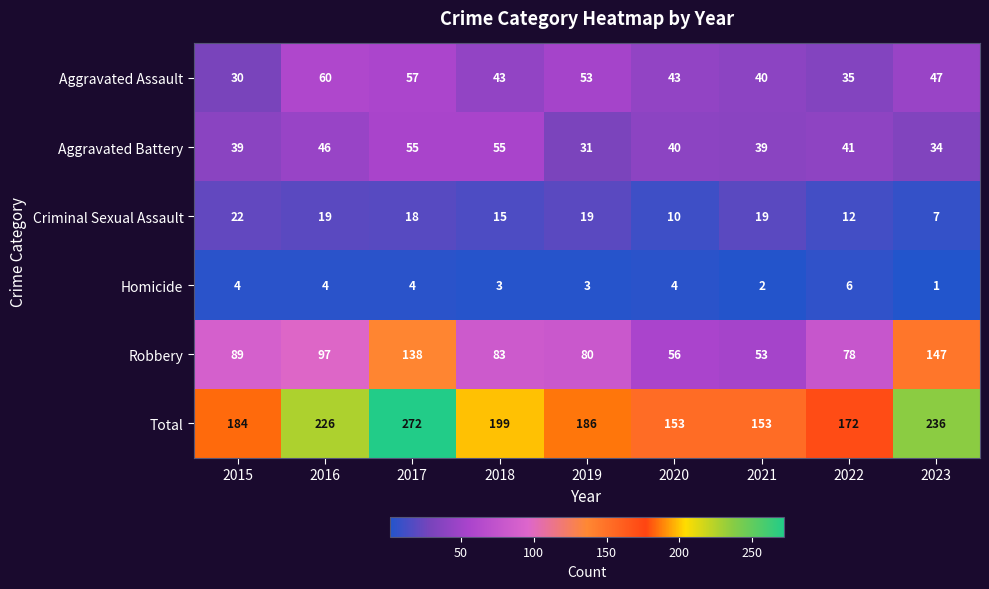

Read the Total value at 2019.

186